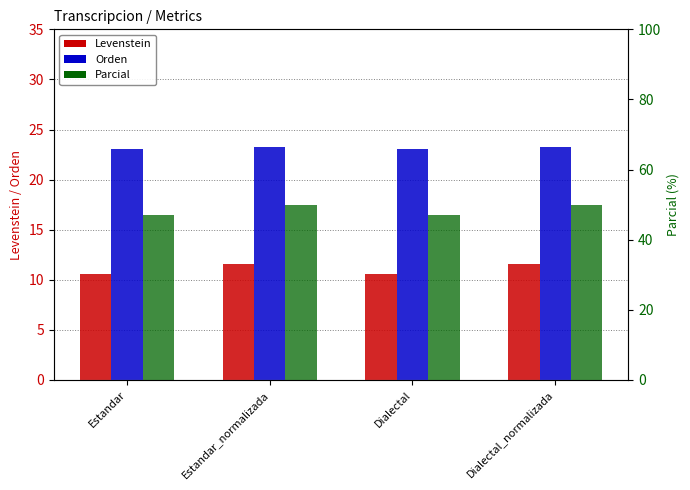

The Orden series shows 35.1 at Dialectal_normalizada. True or false?

False